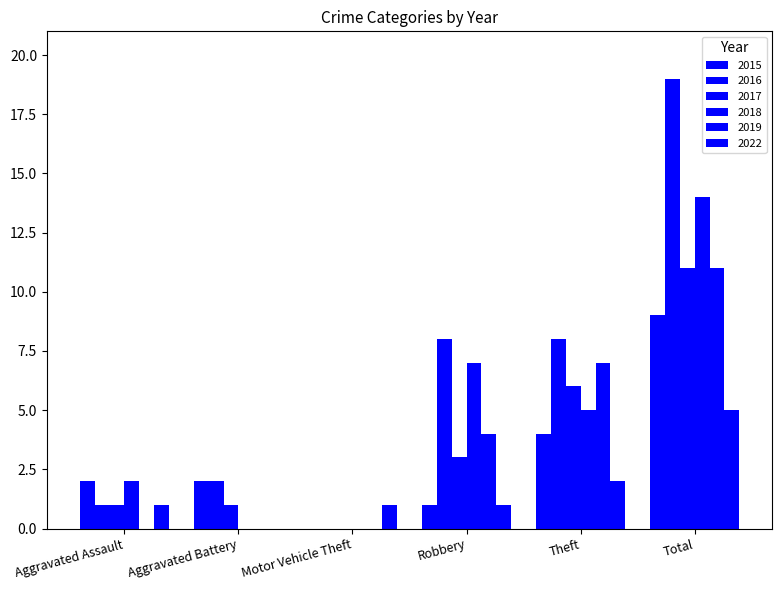

Reading left to right, list all the values displayed in this chart.

2015: Aggravated Assault=2	Aggravated Battery=2	Motor Vehicle Theft=0	Robbery=1	Theft=4	Total=9
2016: Aggravated Assault=1	Aggravated Battery=2	Motor Vehicle Theft=0	Robbery=8	Theft=8	Total=19
2017: Aggravated Assault=1	Aggravated Battery=1	Motor Vehicle Theft=0	Robbery=3	Theft=6	Total=11
2018: Aggravated Assault=2	Aggravated Battery=0	Motor Vehicle Theft=0	Robbery=7	Theft=5	Total=14
2019: Aggravated Assault=0	Aggravated Battery=0	Motor Vehicle Theft=0	Robbery=4	Theft=7	Total=11
2022: Aggravated Assault=1	Aggravated Battery=0	Motor Vehicle Theft=1	Robbery=1	Theft=2	Total=5